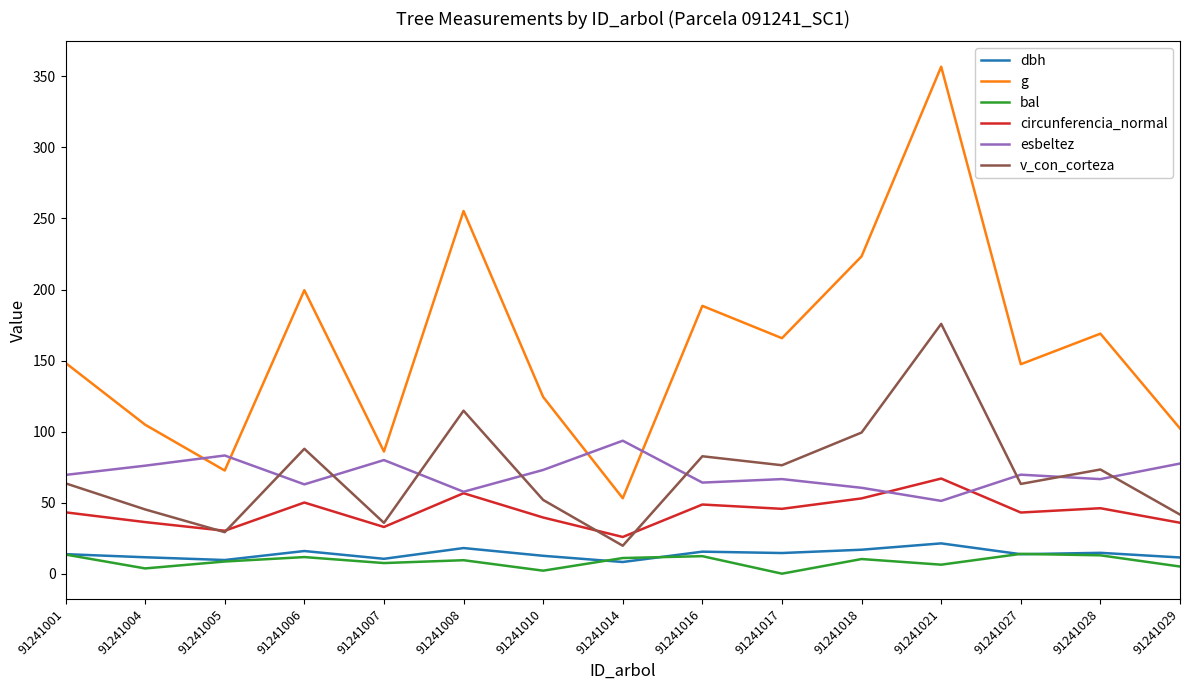

What is the approximate value of g at 91241016?

188.5